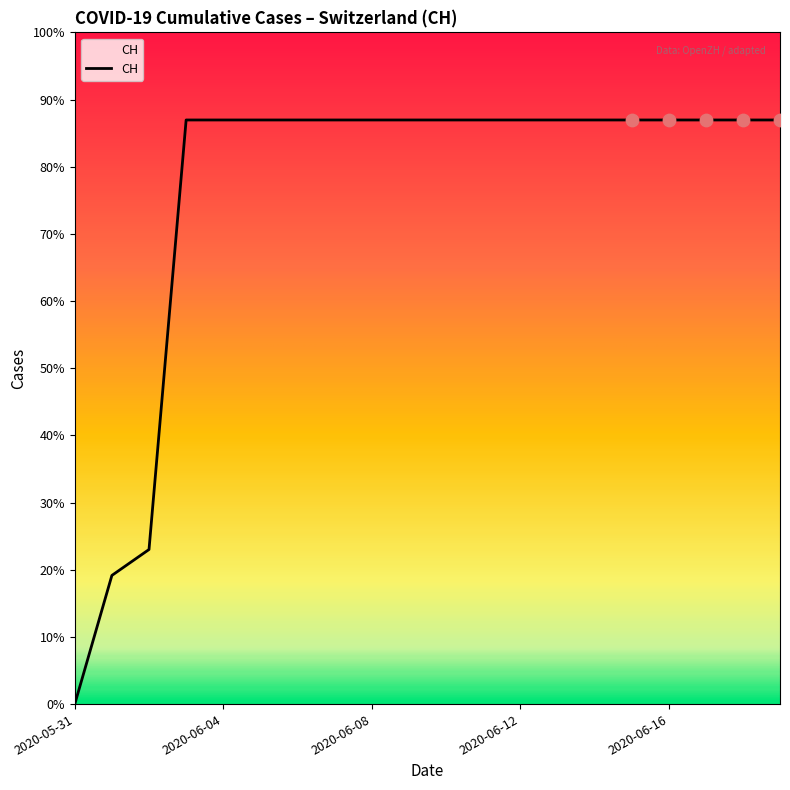

Is this an area chart (filled region under the line)?

Yes